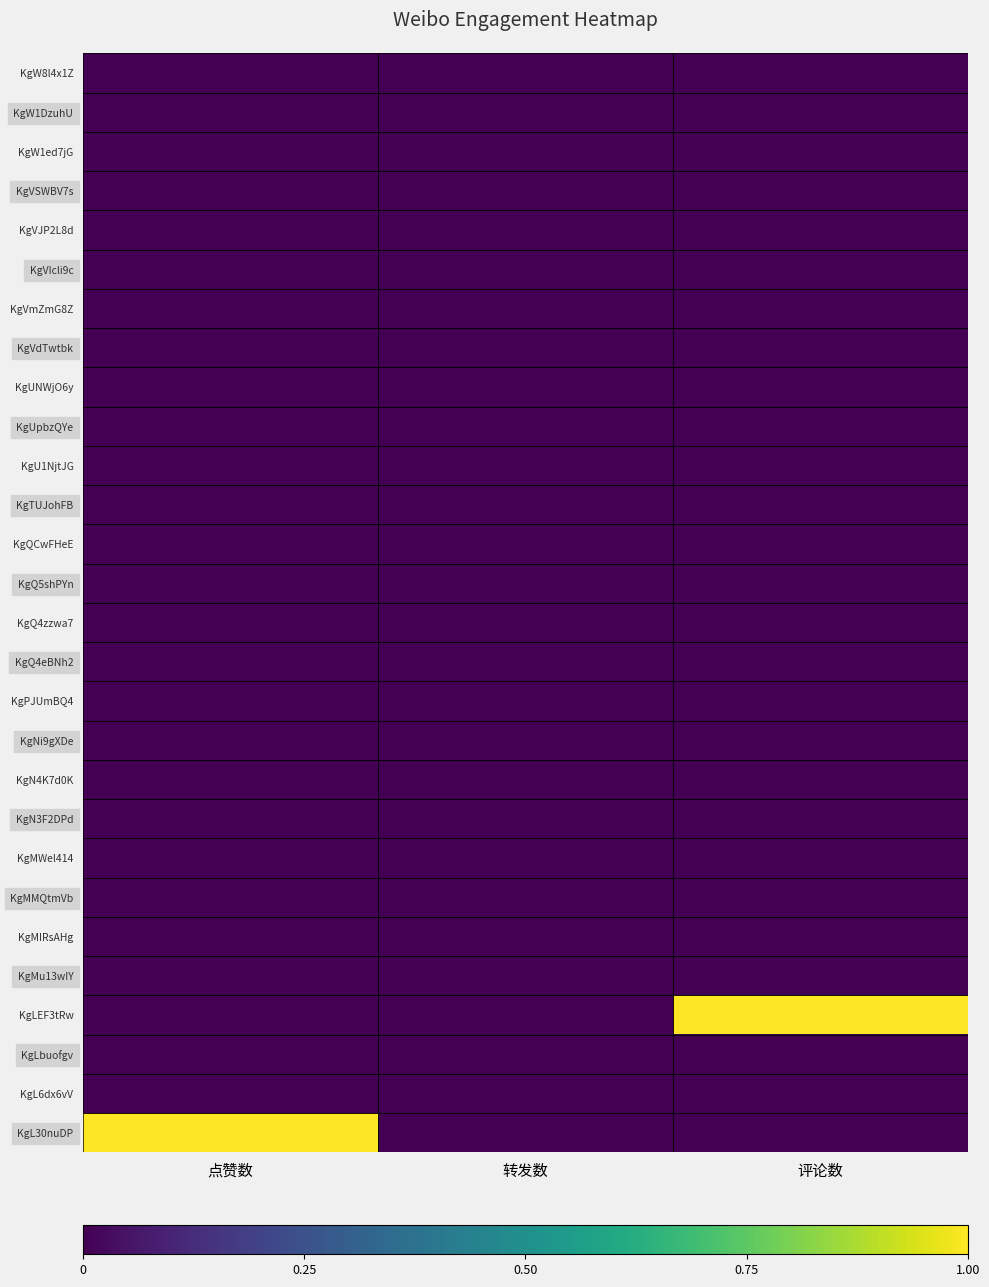

What is the total value across all series at 评论数?

1